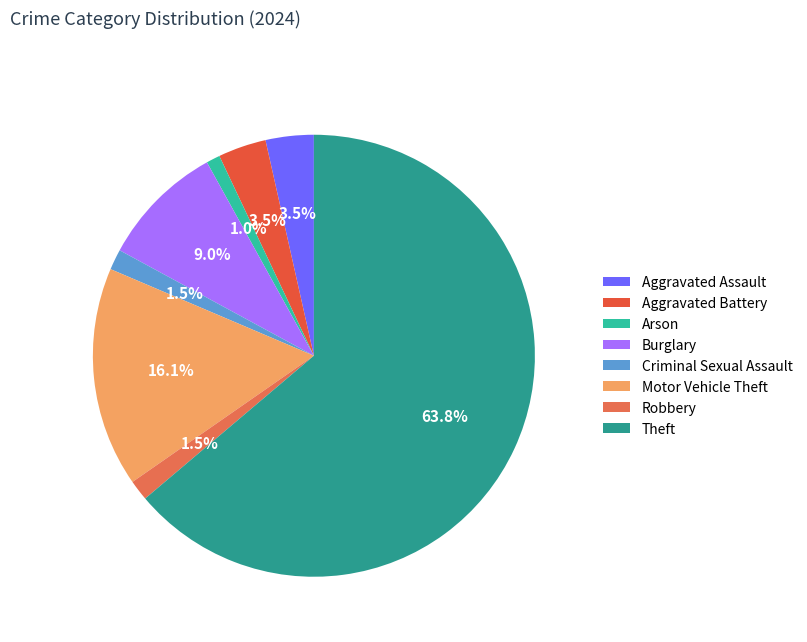

Is there a majority slice in this chart?

Yes